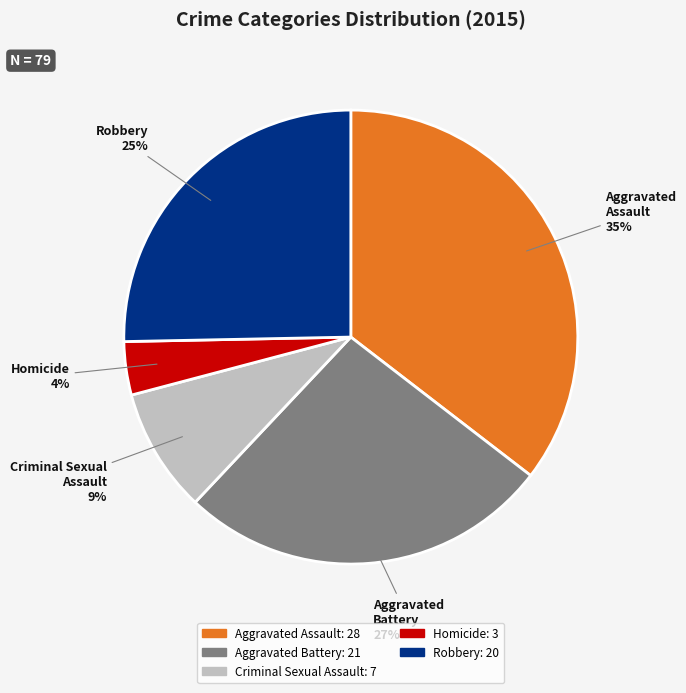

The Aggravated Battery slice represents 27% of the pie. True or false?

True